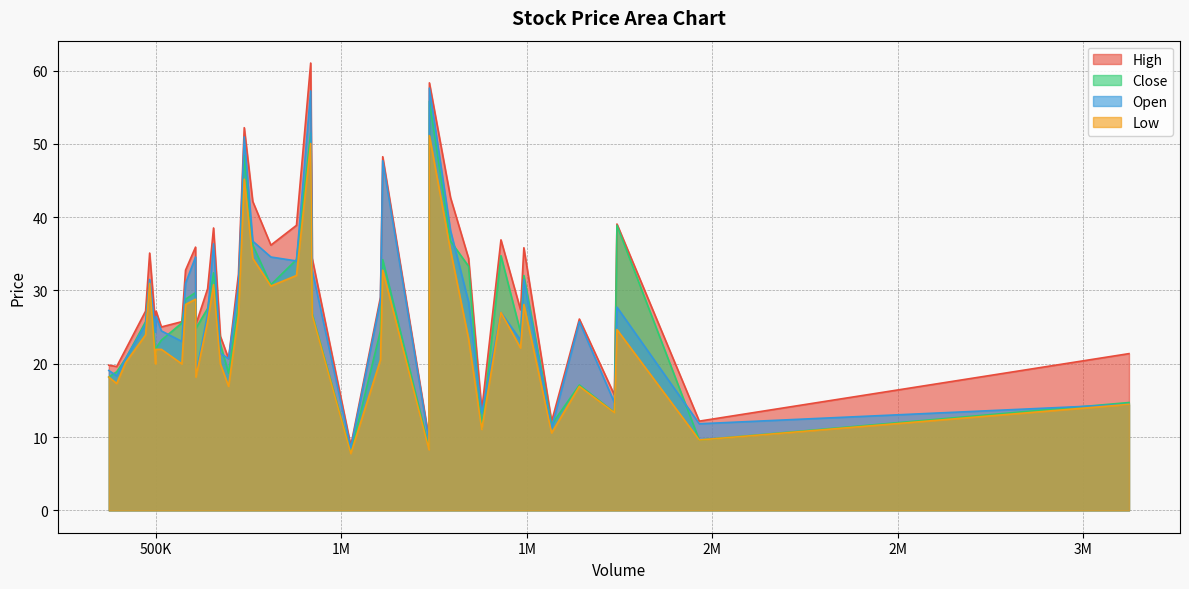

True or false: Low and High cross at least once.

False